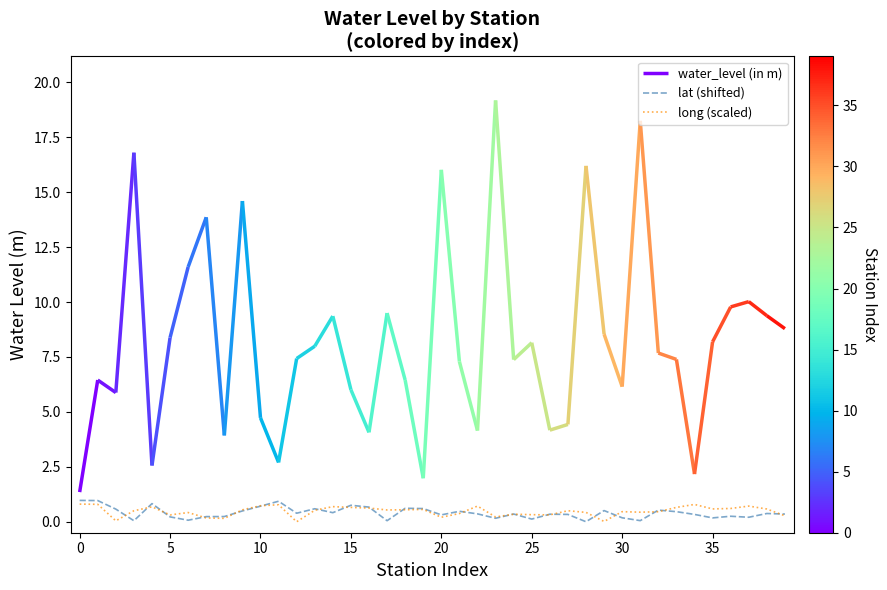

What is the highest value of the lat (shifted) series?

1.0